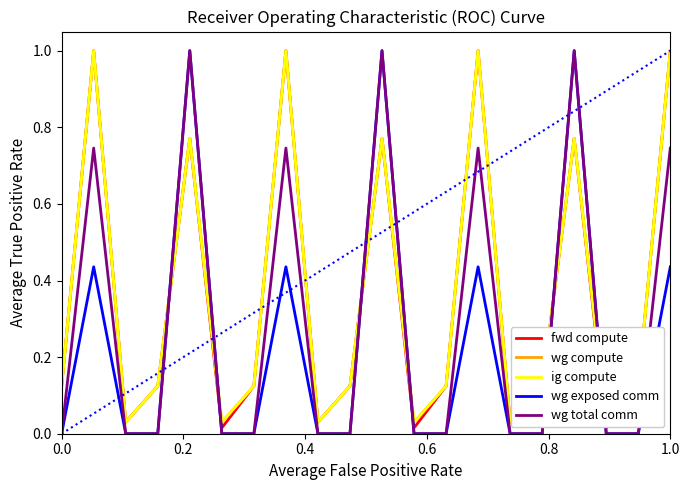

True or false: ig compute and fwd compute cross at least once.

False